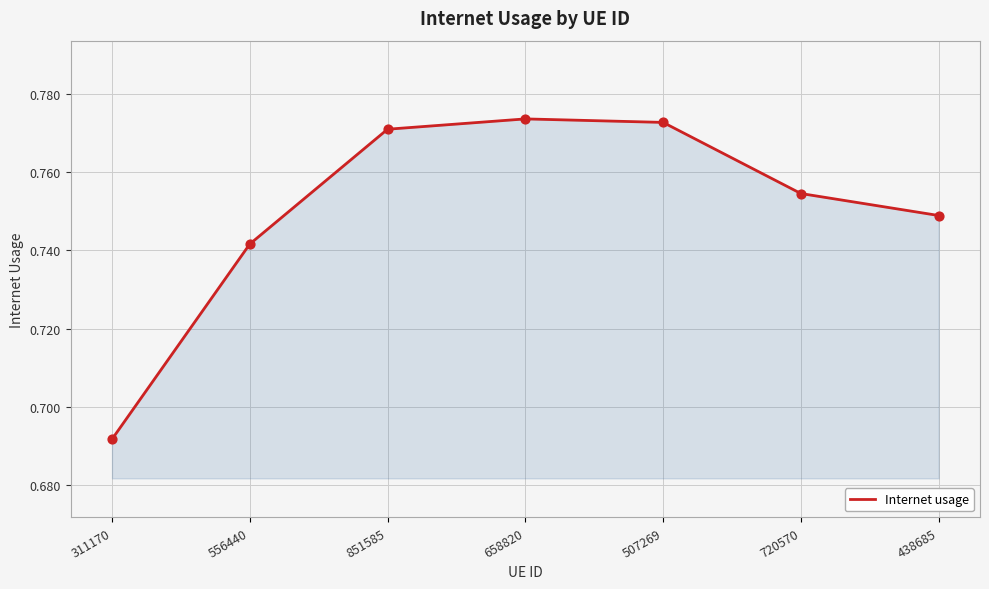

Between 851585 and 556440, which is larger?

851585